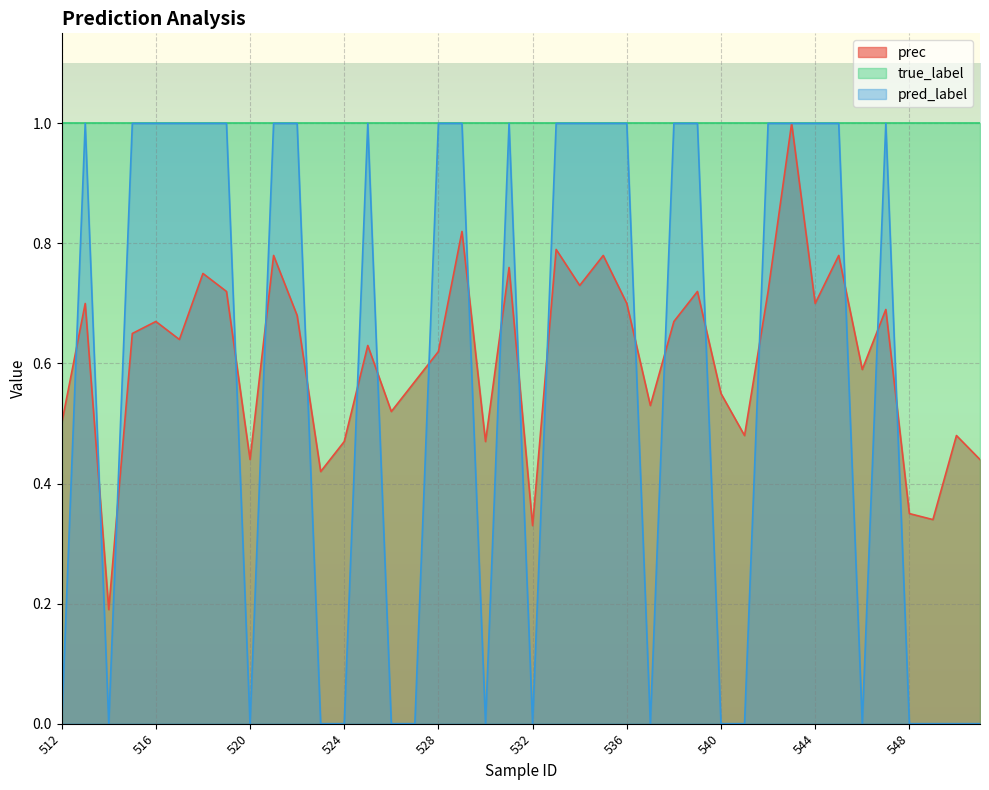

At which category does prec reach its first local valley?

514